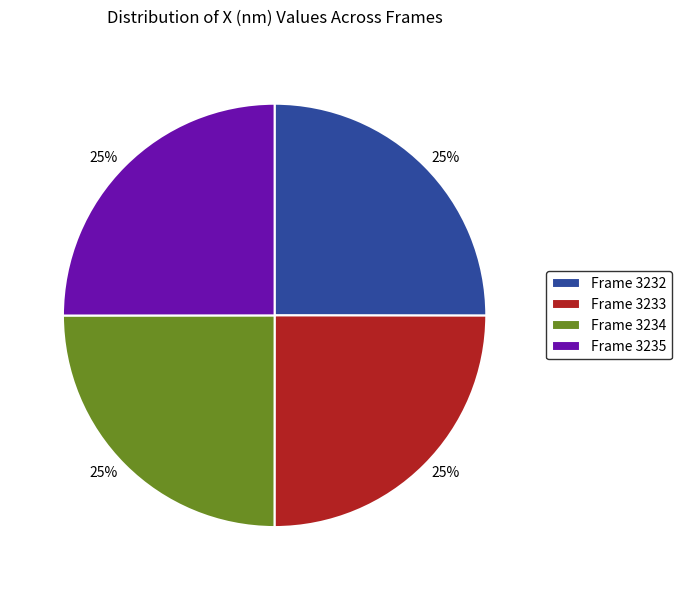

Is there any slice that represents more than half of the pie?

No